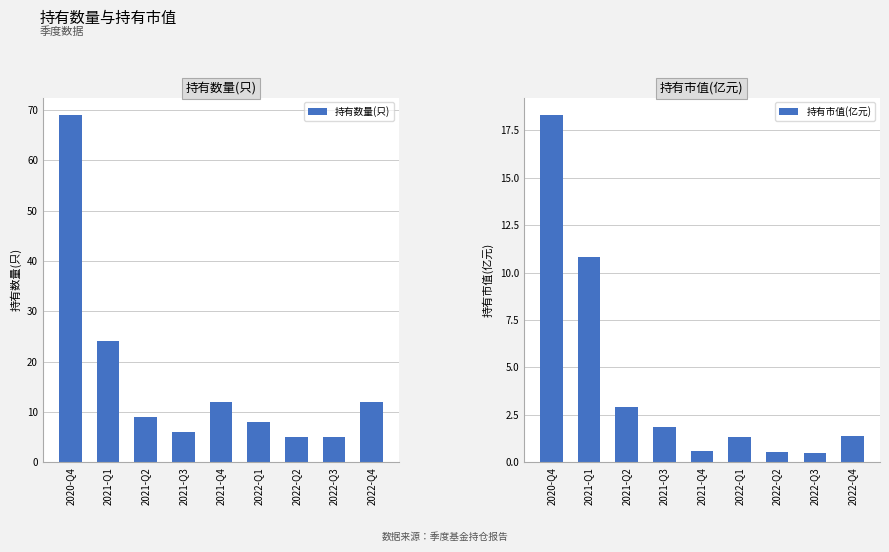

At how many categories does at least one series exceed 20?

2